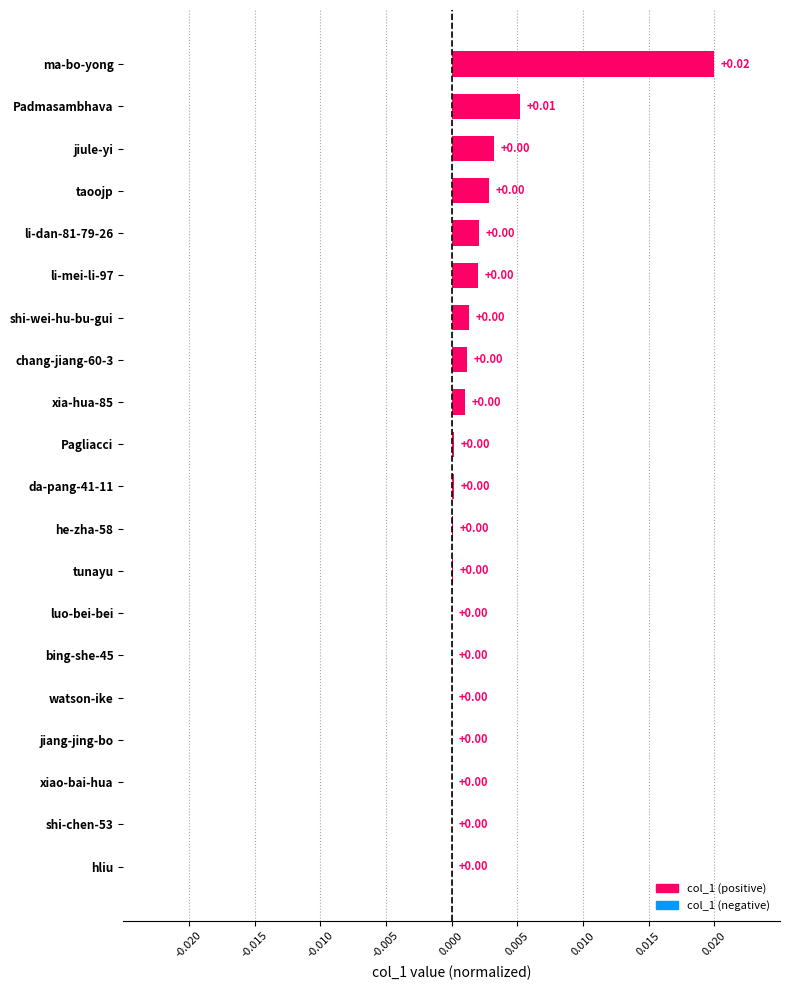

Are the bars horizontal?

Yes